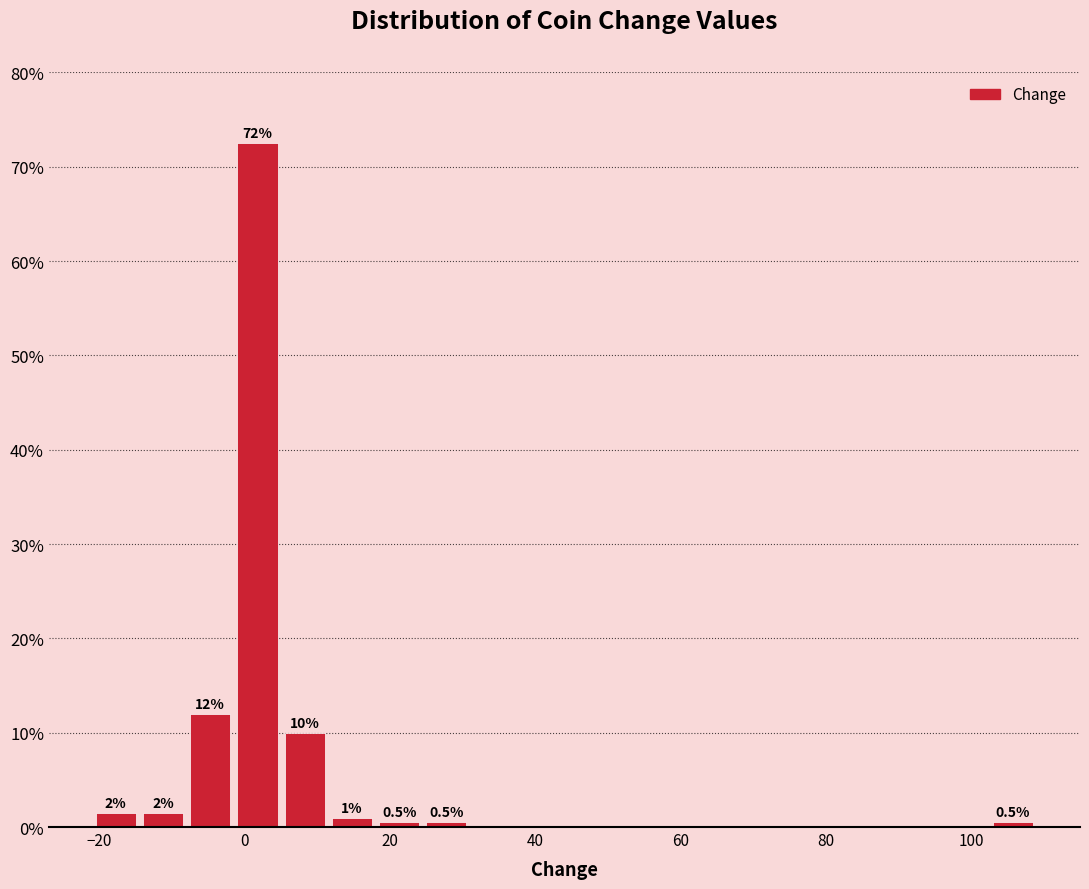

Read against the x-axis, roughly where is the centre of the tallest bar?

2